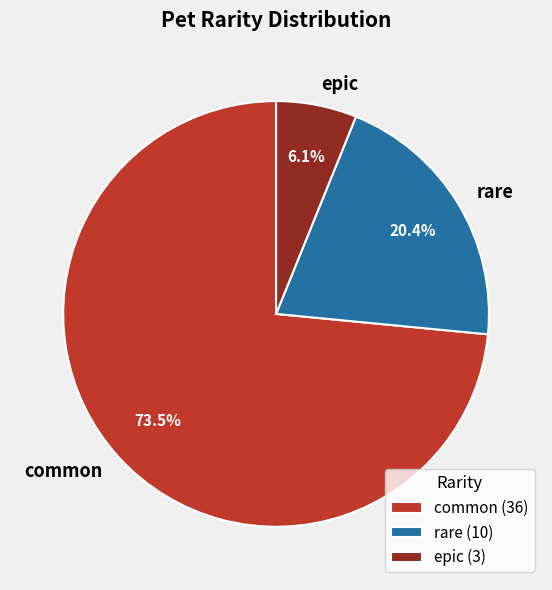

Count the number of slices in the pie.

3